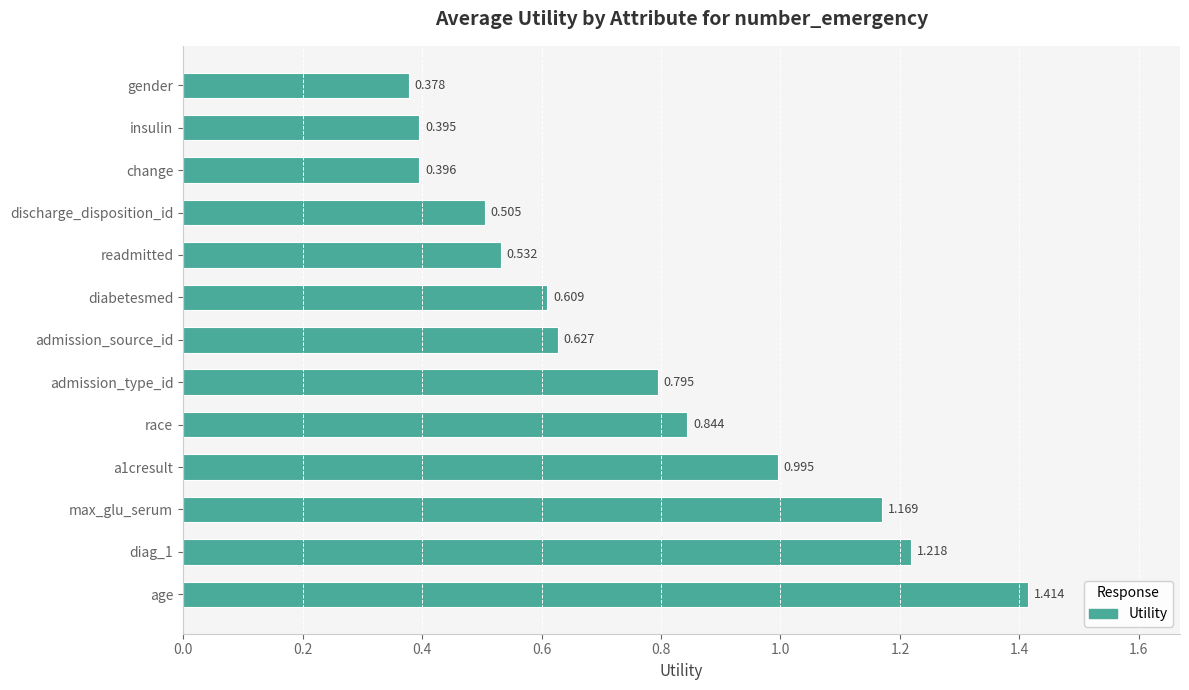

Where is the data nearest to the value 0?

gender